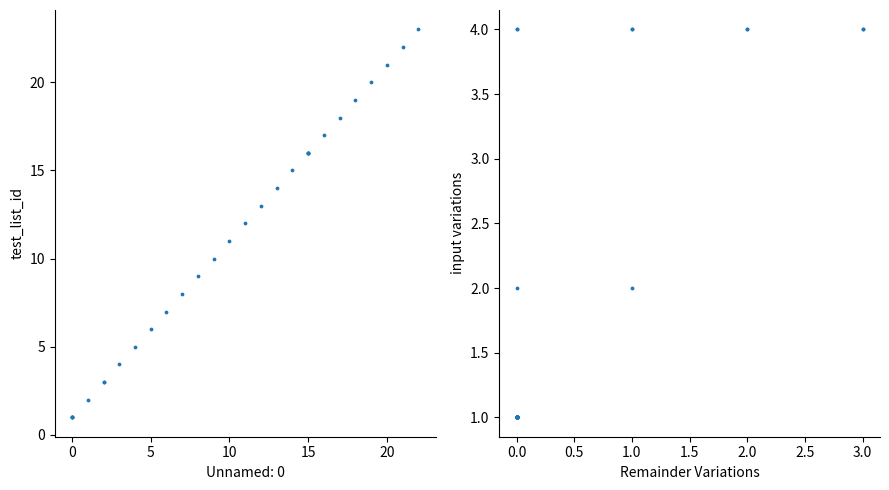

Between 25 and 13, which is larger?

25